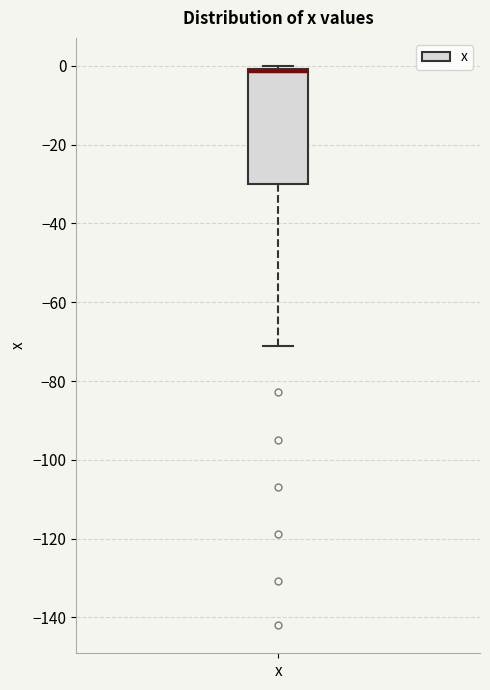

Where is the upper edge of the box for x on the y-axis? The values are not printed on the chart, so give them approximately, as read against the axis.

0